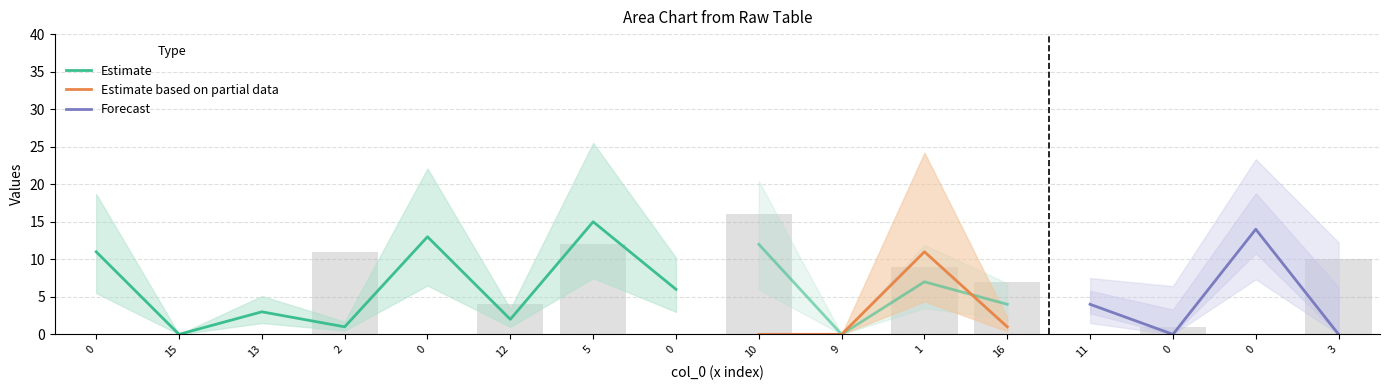

How many values in the col_10 series exceed 5?

7